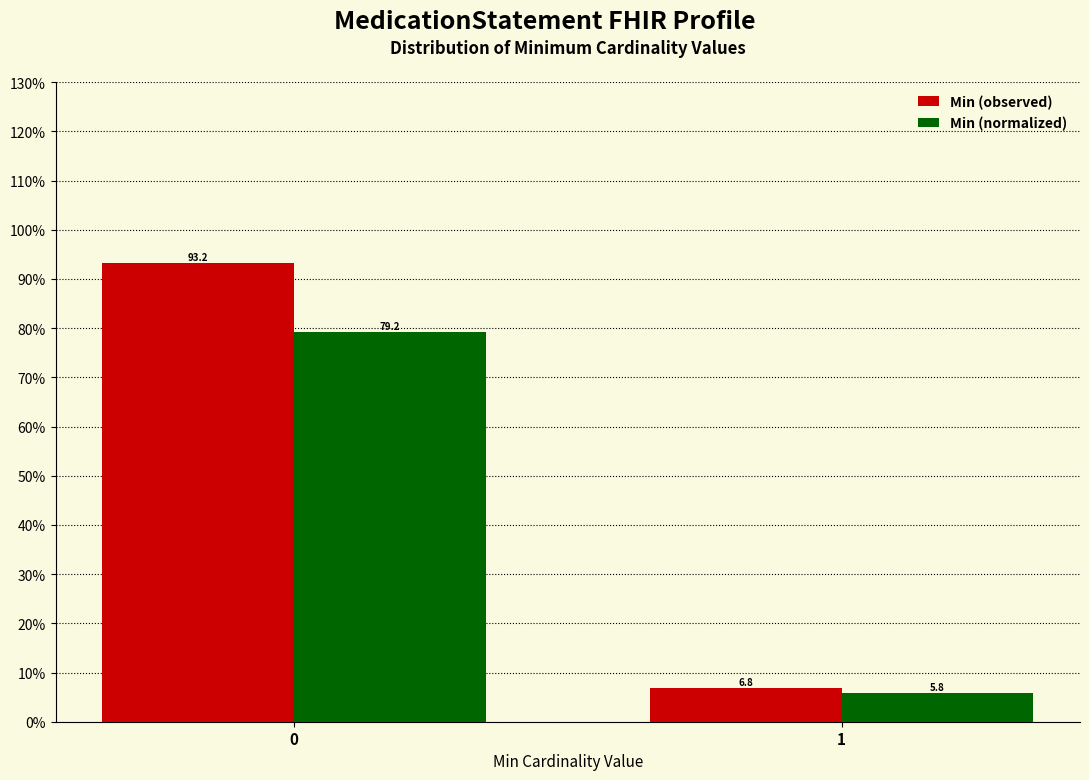

Reading left to right, extract all data points from this chart.

Min (observed): 93.2	6.8
Min (normalized): 79.2	5.8